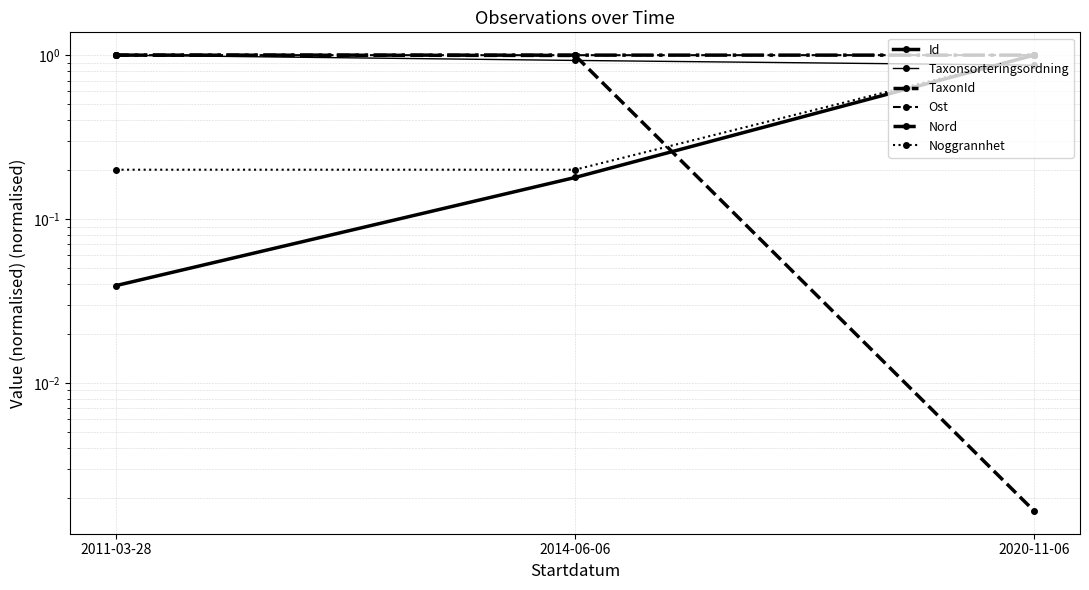

What is the label of the 3rd point from the right?

2011-03-28